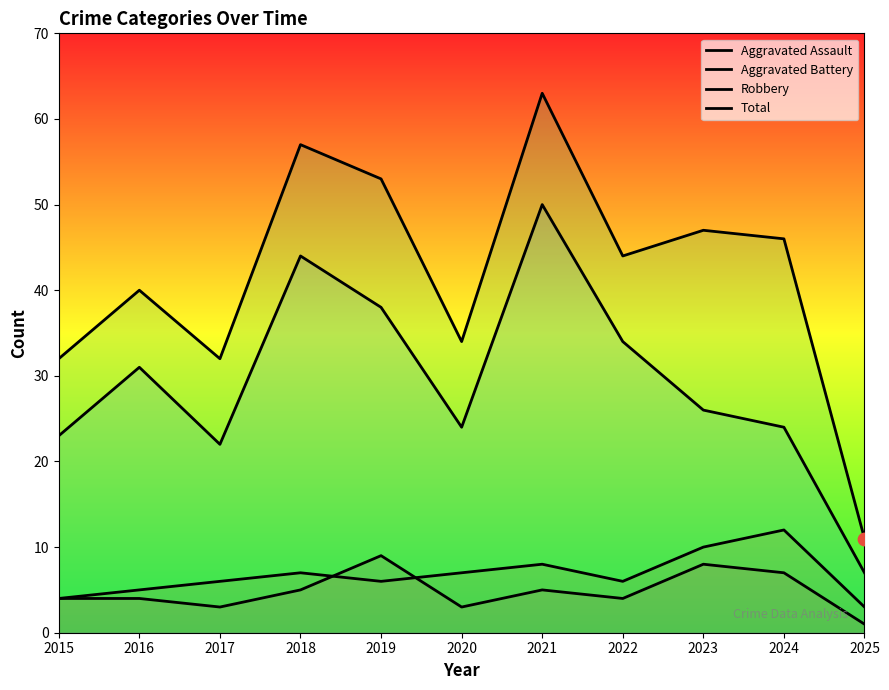

Which series reaches the maximum Y coordinate?

Total